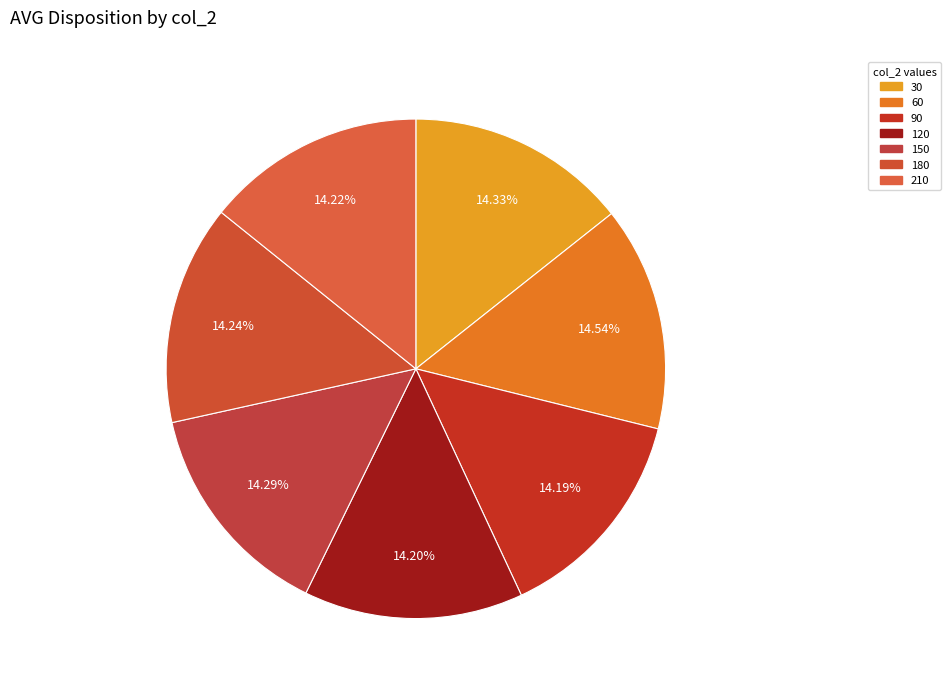

Count the number of slices in the pie.

7